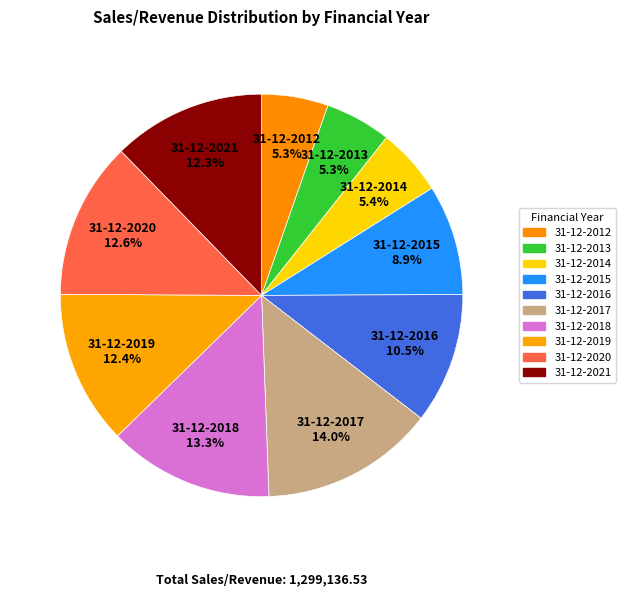

Approximately how many times larger is the value at 31-12-2015 compared to 31-12-2017?

0.6